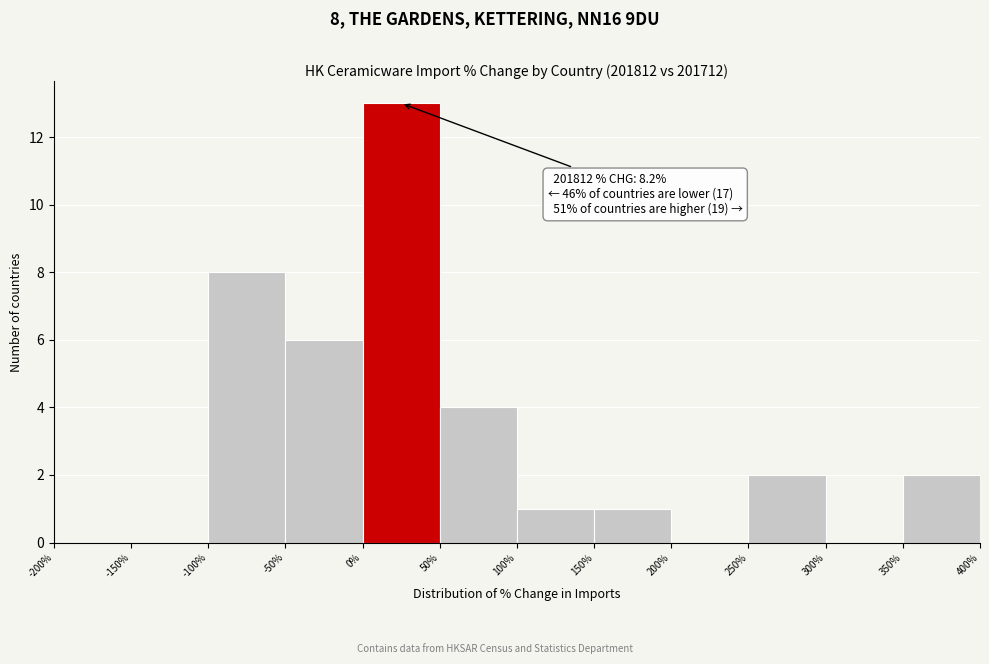

Which range on the x-axis has the tallest bar?

0% to 50%